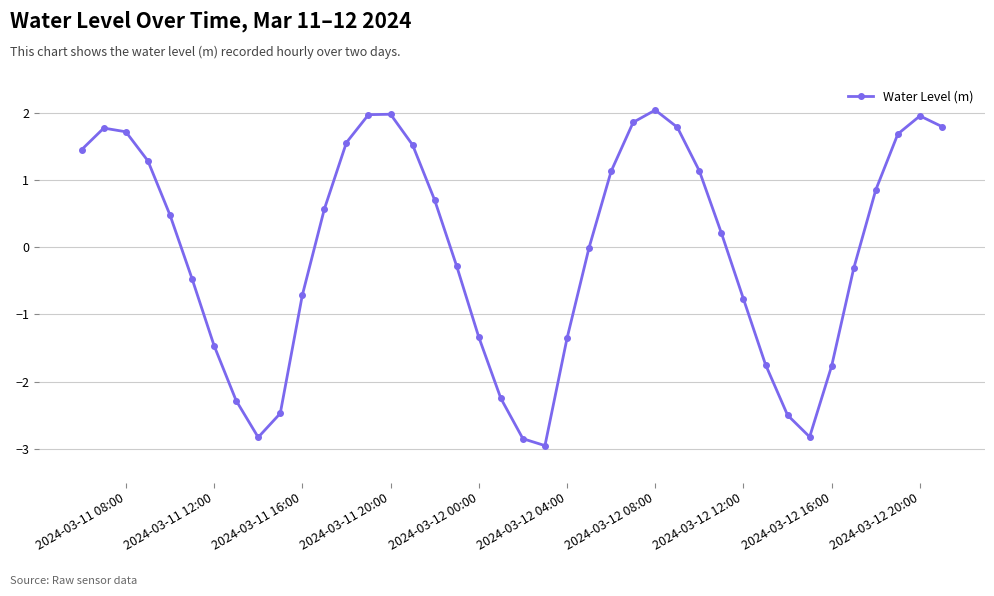

What is the value of the 23rd point from the left?

-1.4